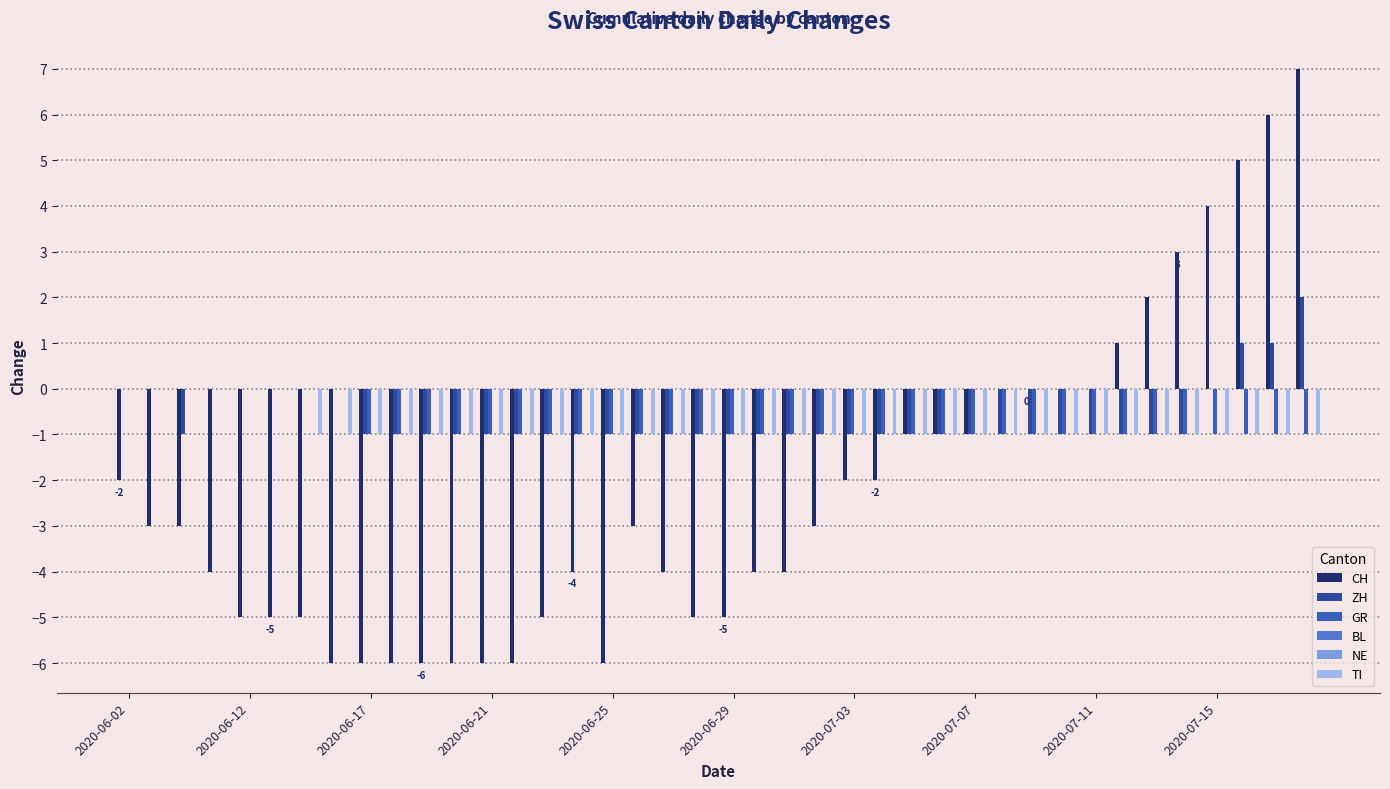

What is the difference between the second highest and second lowest values in the ZH series?

2